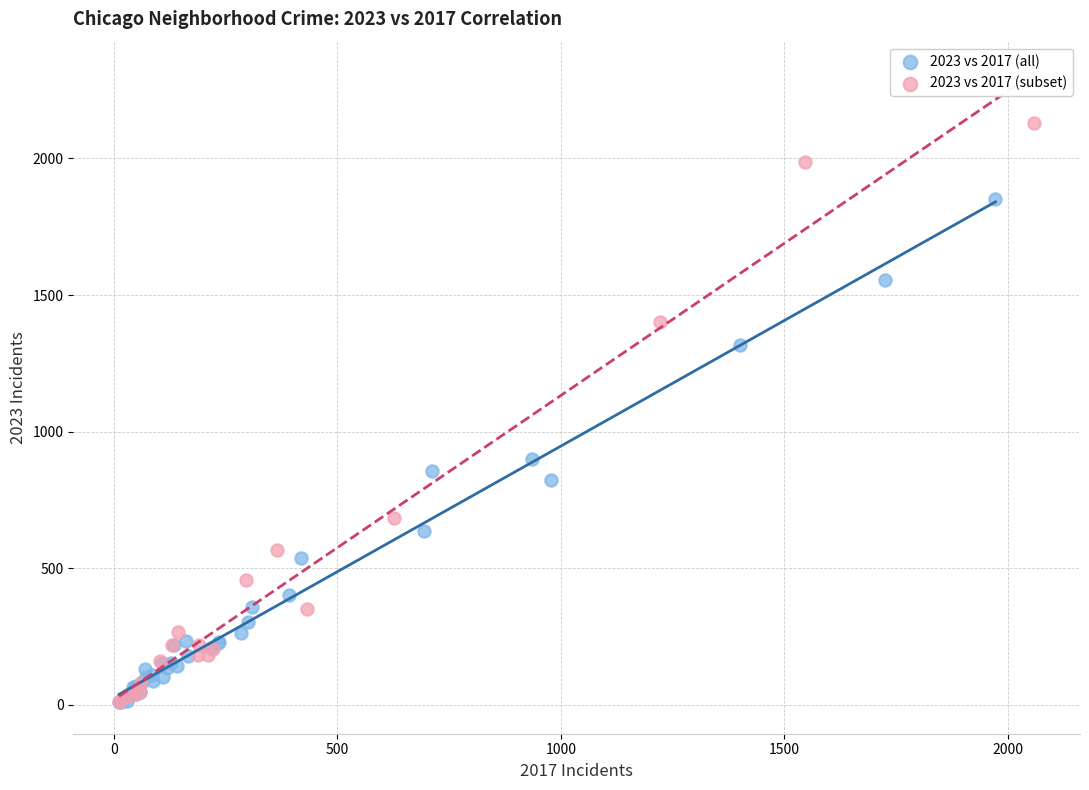

Which series contains the highest Y value?

2023 vs 2017 (subset)